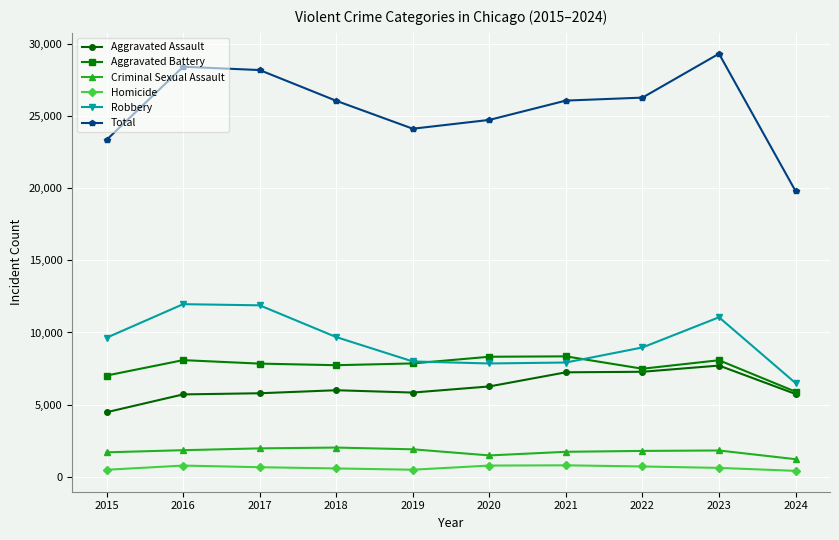

True or false: Robbery and Aggravated Assault intersect in this chart.

False